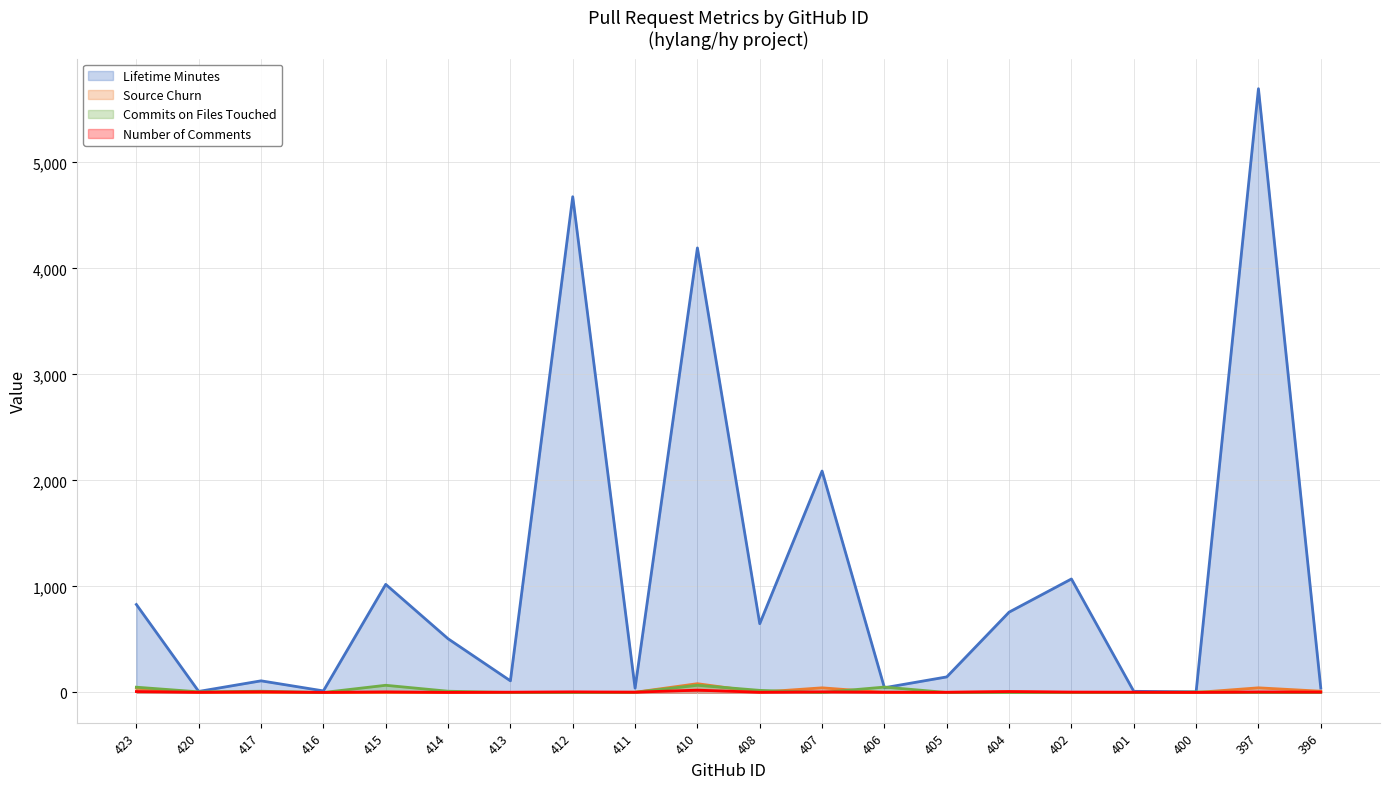

Is the value of src_churn at 414 greater than the value of num_comments at 408?

No